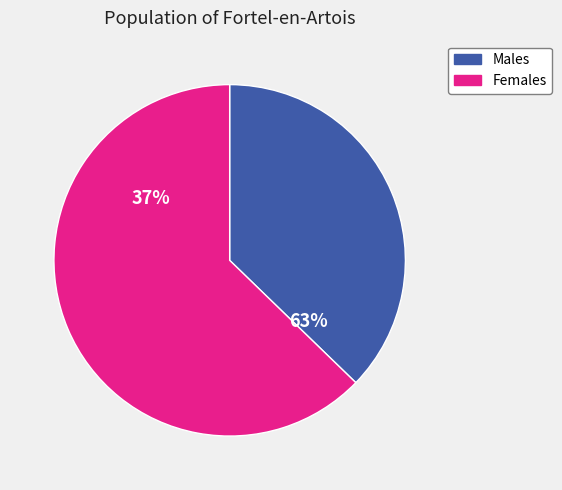

Is it true that 10 is 13% of the pie?

False